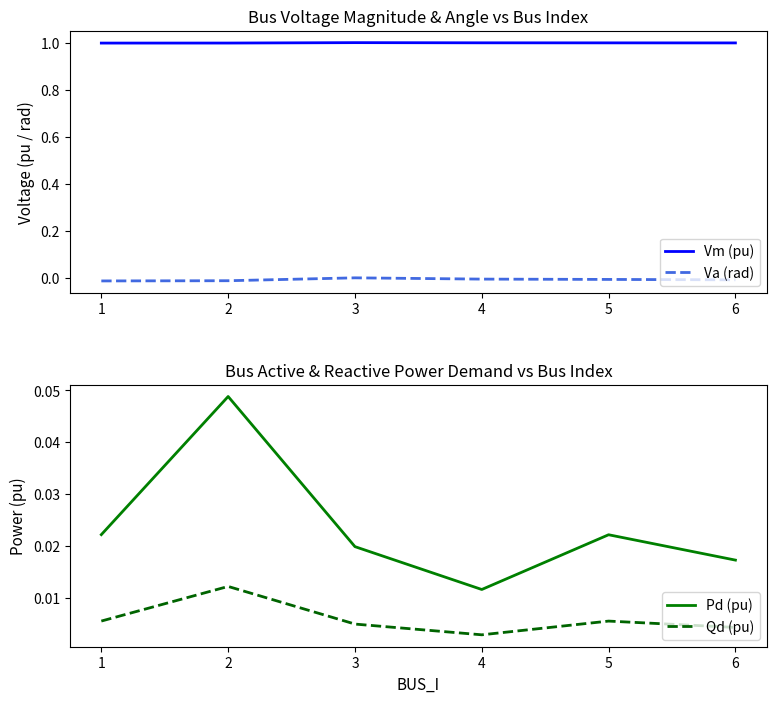

At which category does Qd (pu) reach its first local valley?

4